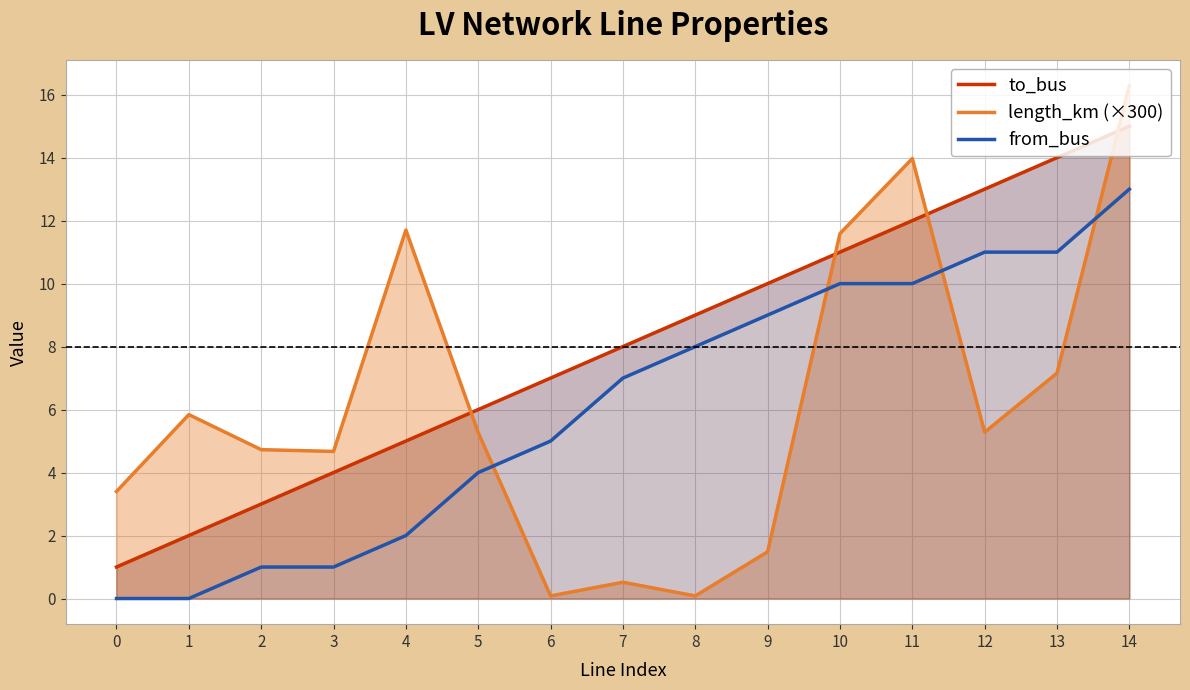

How many times do length_km (×300) and to_bus cross each other?

4